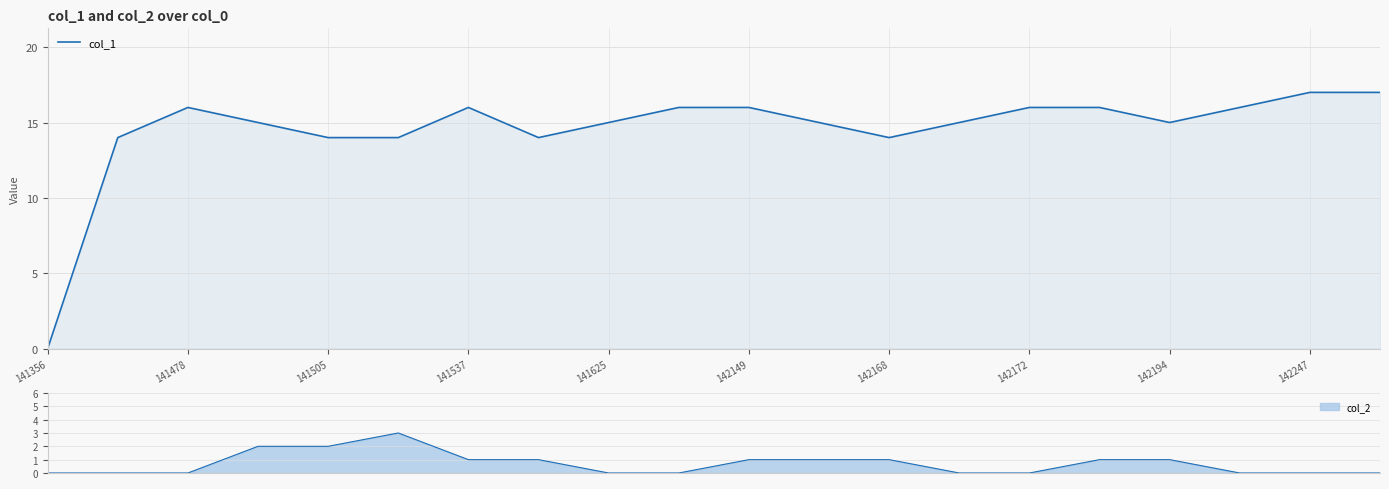

What position from the left is 11?

12